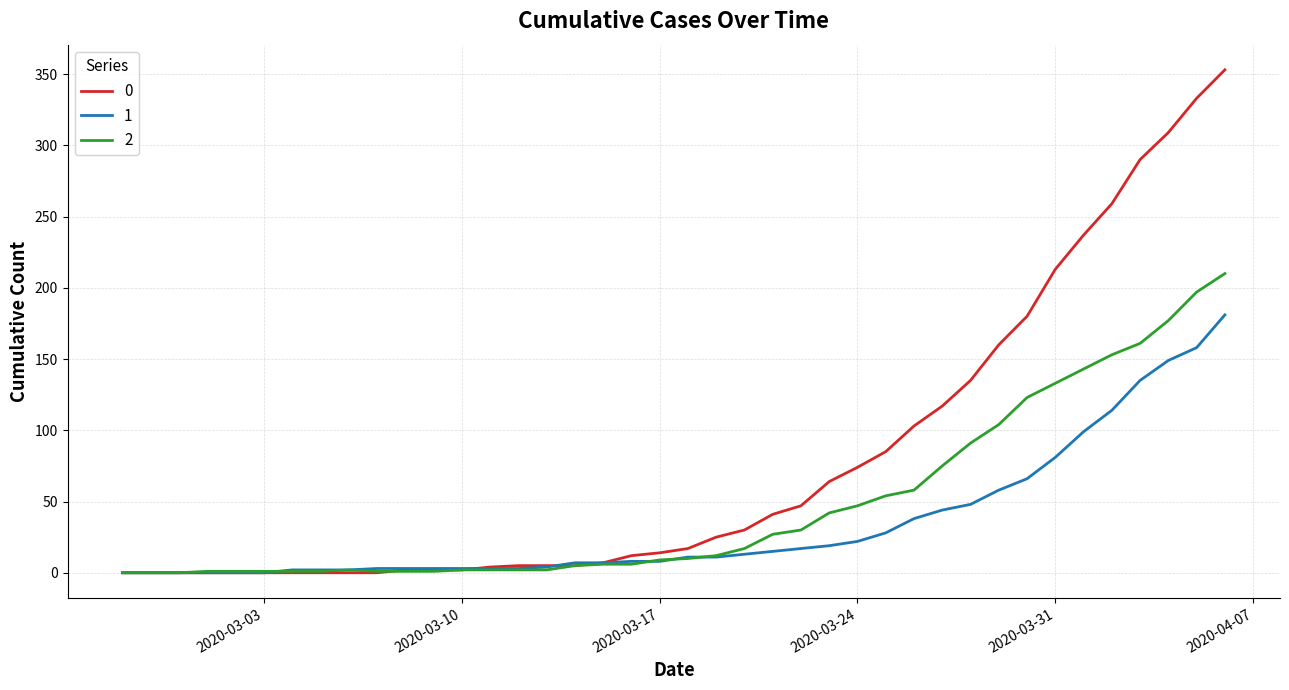

Rank the series by their average value, from lowest to highest.

1, 2, 0